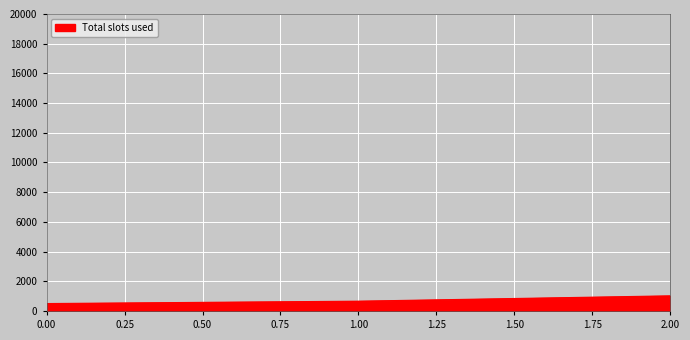

At which category does the chart reach its peak across all series?

2.00